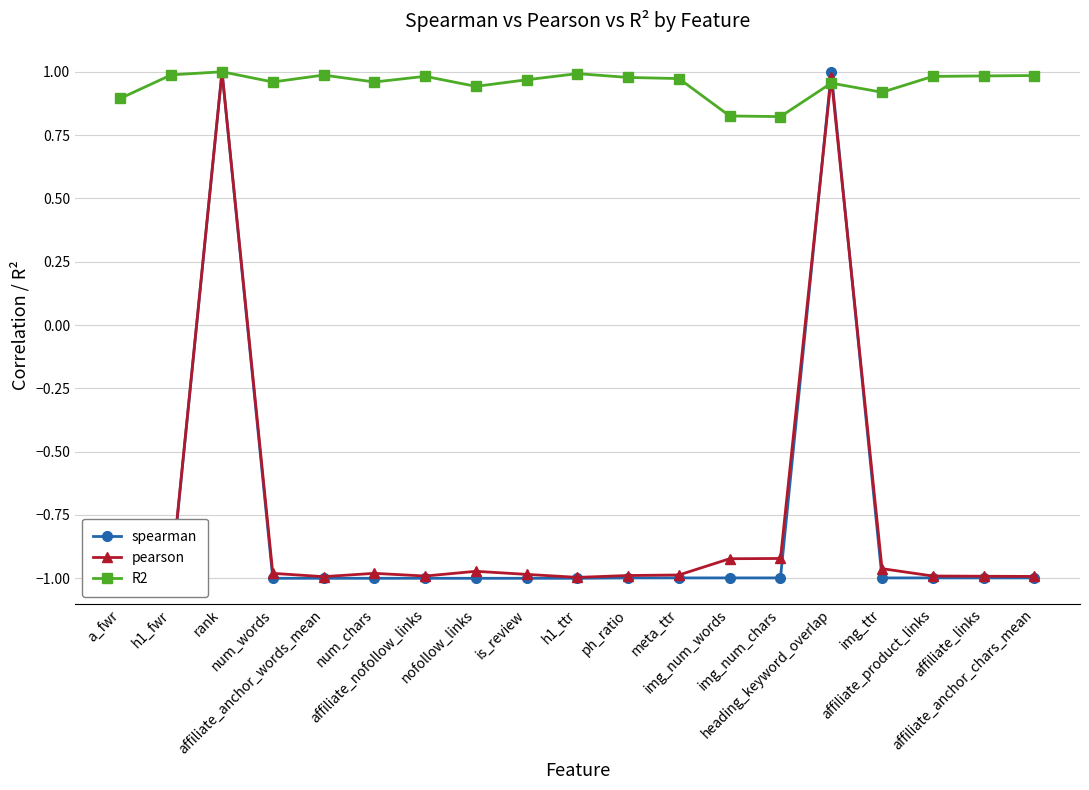

How many times do R2 and pearson cross each other?

2